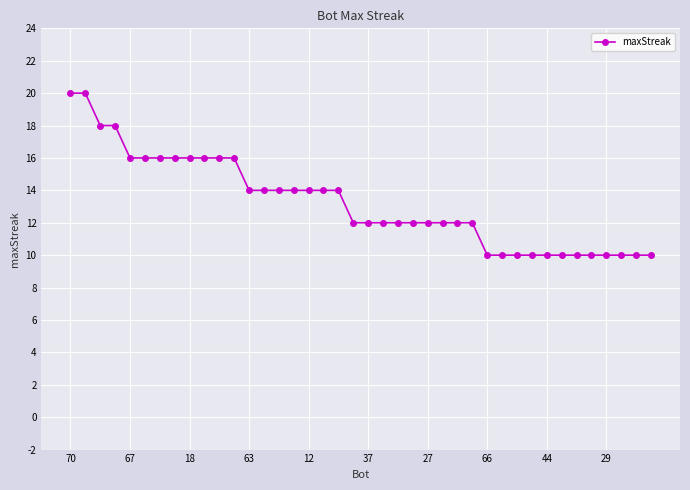

What is the difference between the second highest and second lowest values?

10